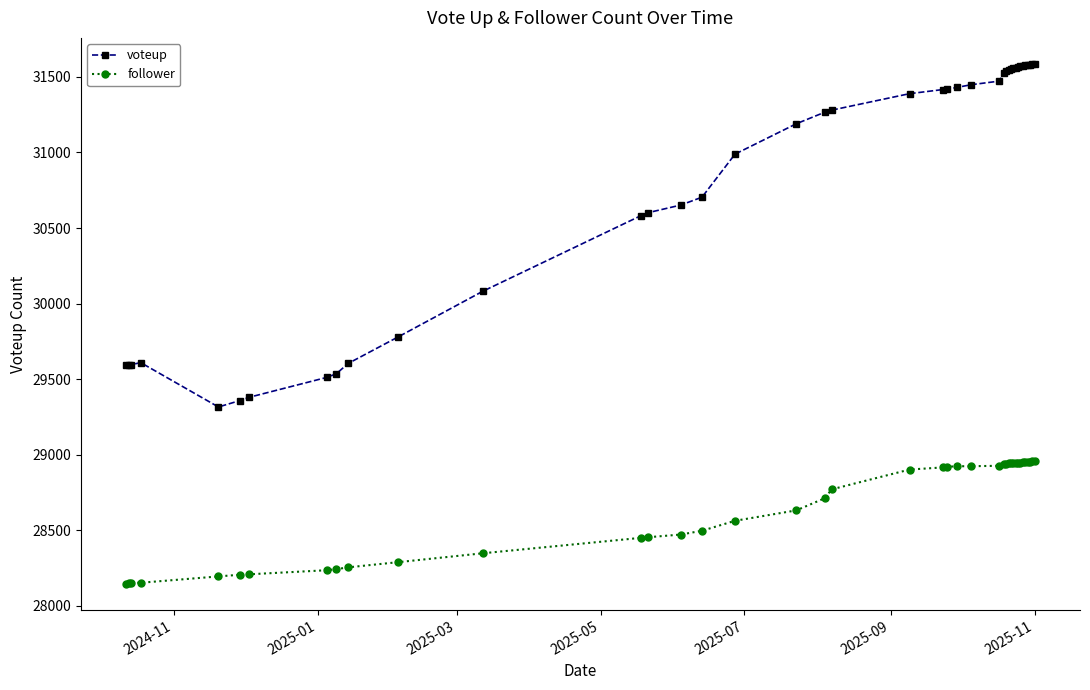

What is the value of the voteup point at the 38th from the left?

31580